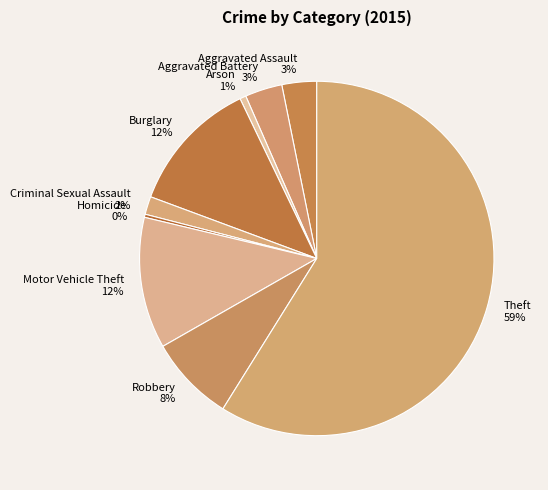

Which slice is the largest?

Theft